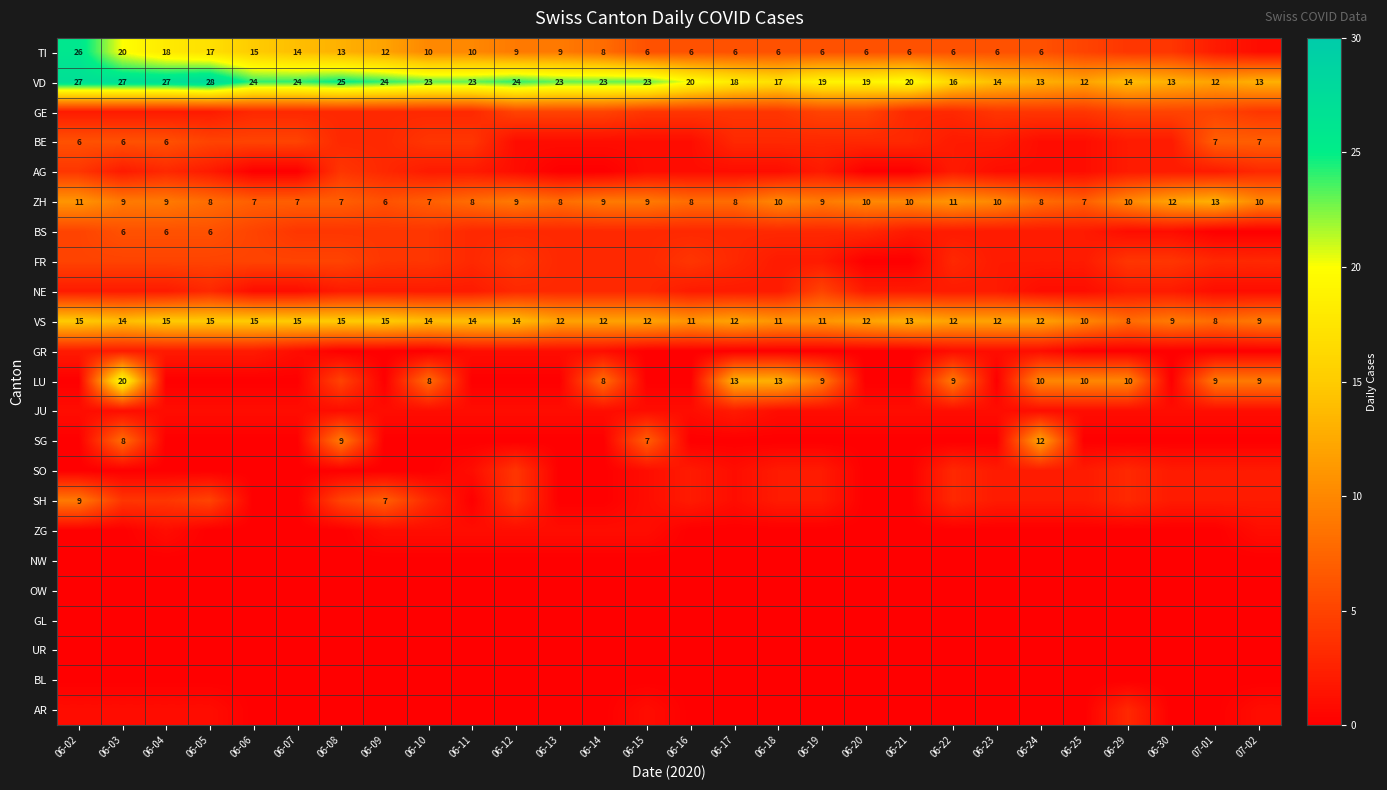

At which category is the sum across all series the highest?

06-03